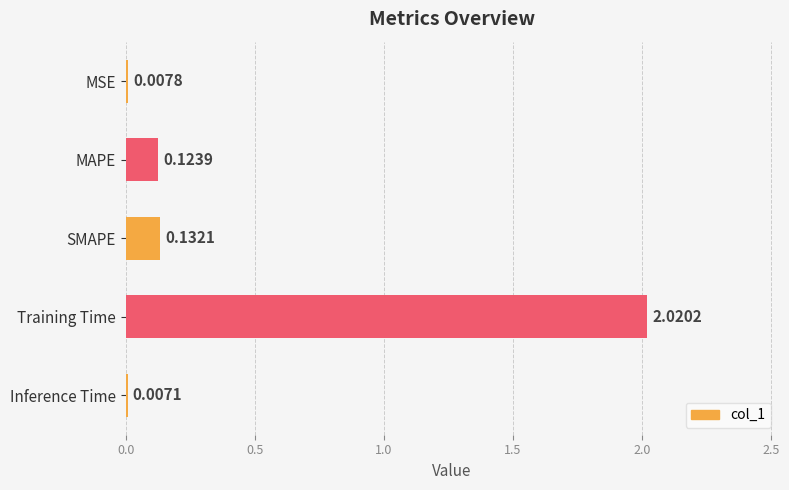

Between MAPE and MSE, which is larger?

MAPE